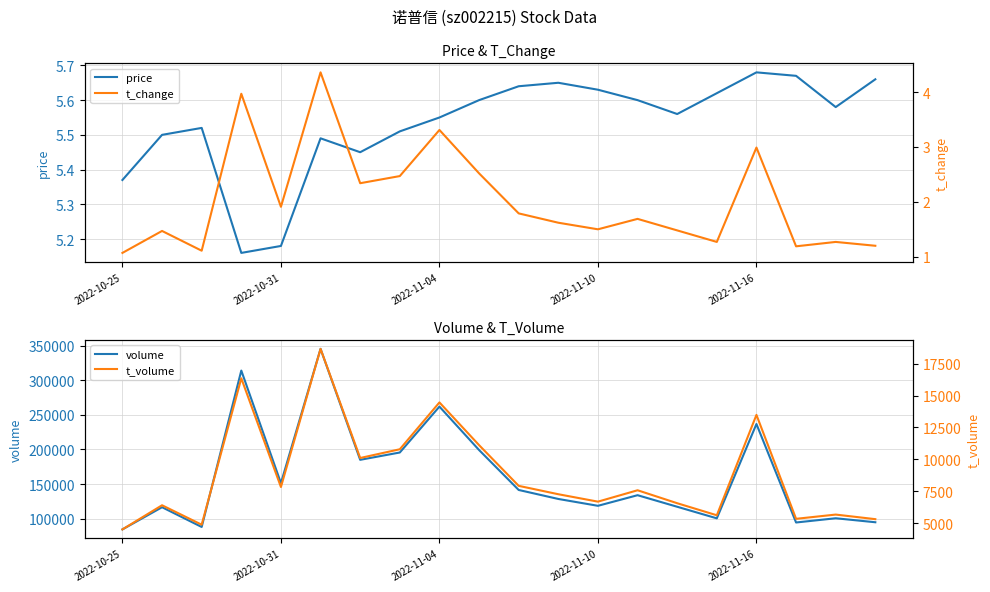

What is the difference between the second highest and second lowest values in the t_change series?

2.9